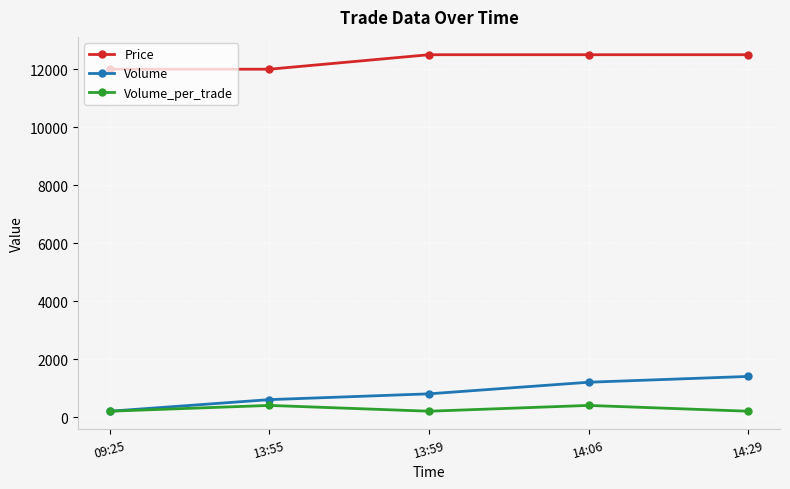

Which series has the widest spread of values?

Volume